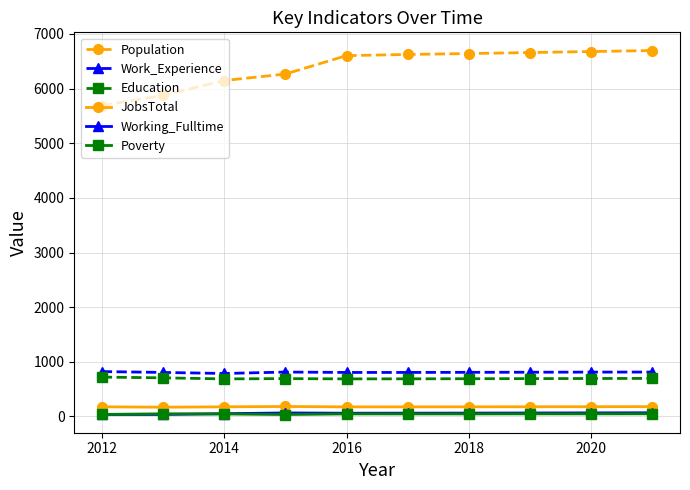

What is the difference between the second highest and second lowest values in the Work_Experience series?

7